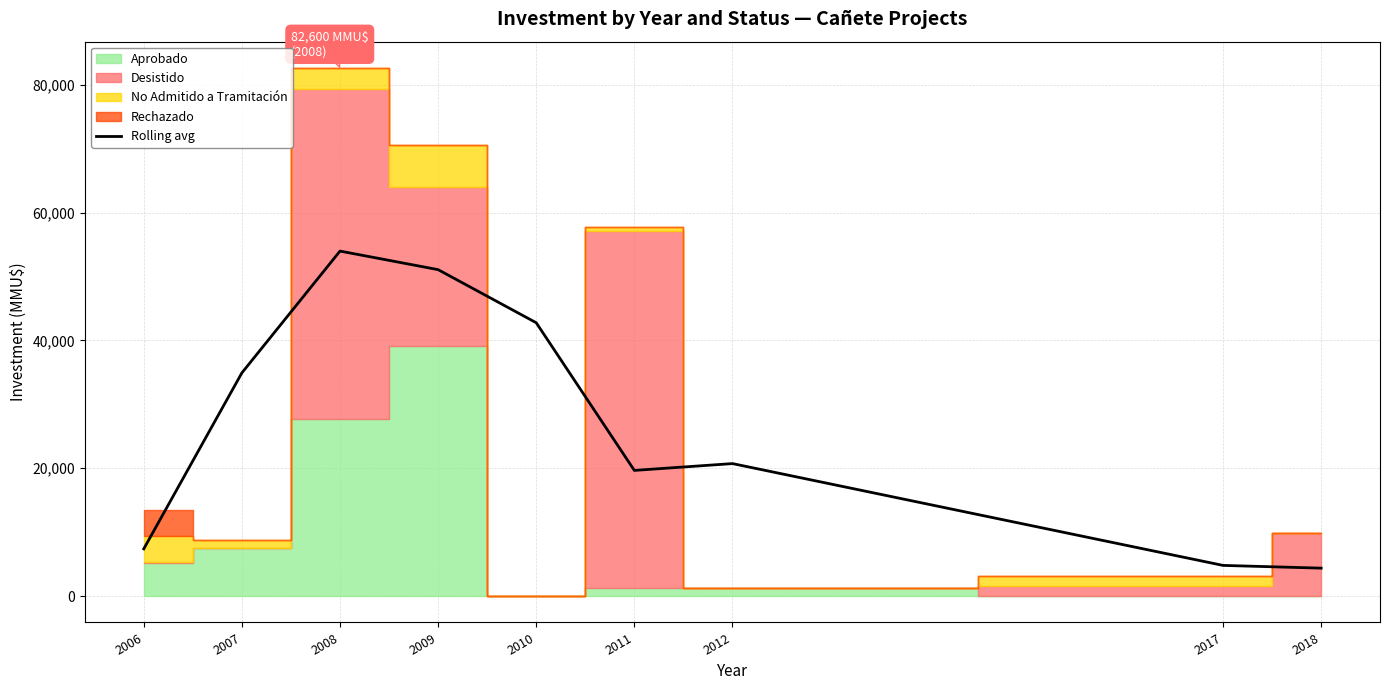

The value at 2011 is 12326.9. True or false?

False